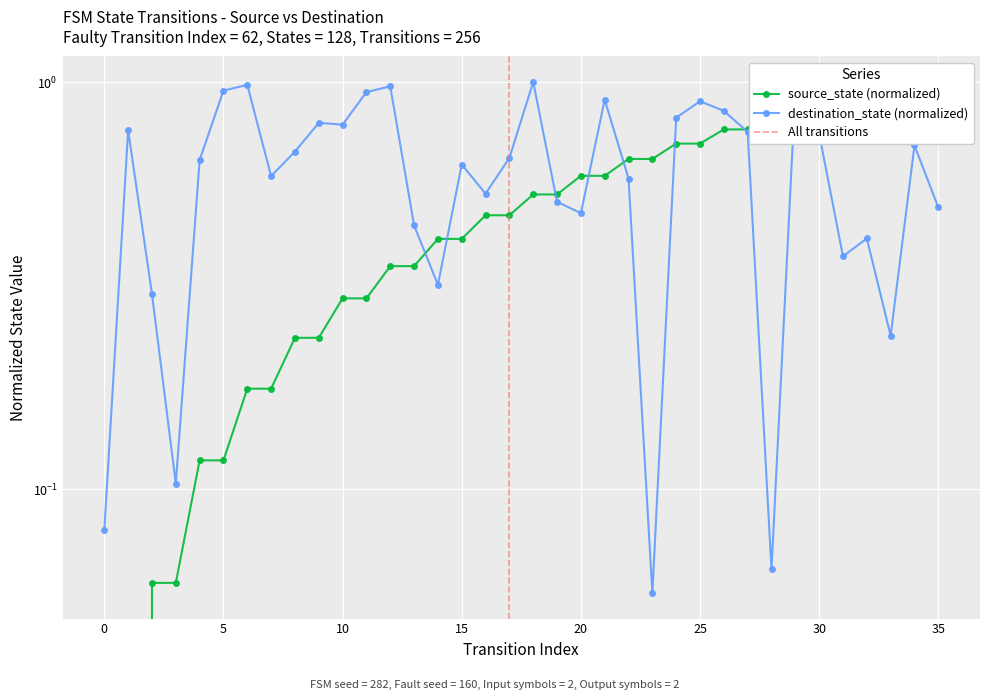

How many lines are shown in the chart?

2